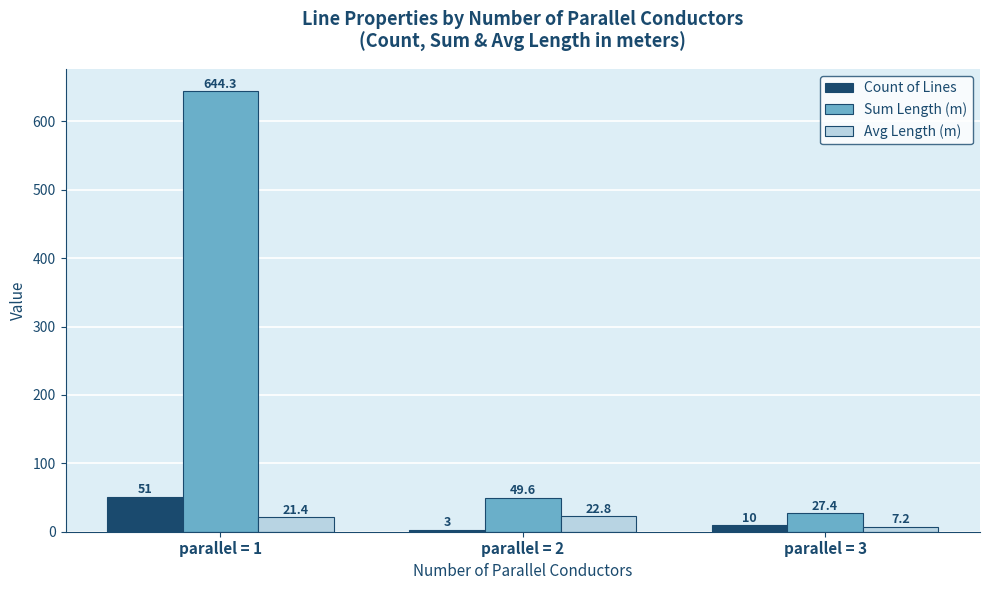

How many bars are there in each group?

3